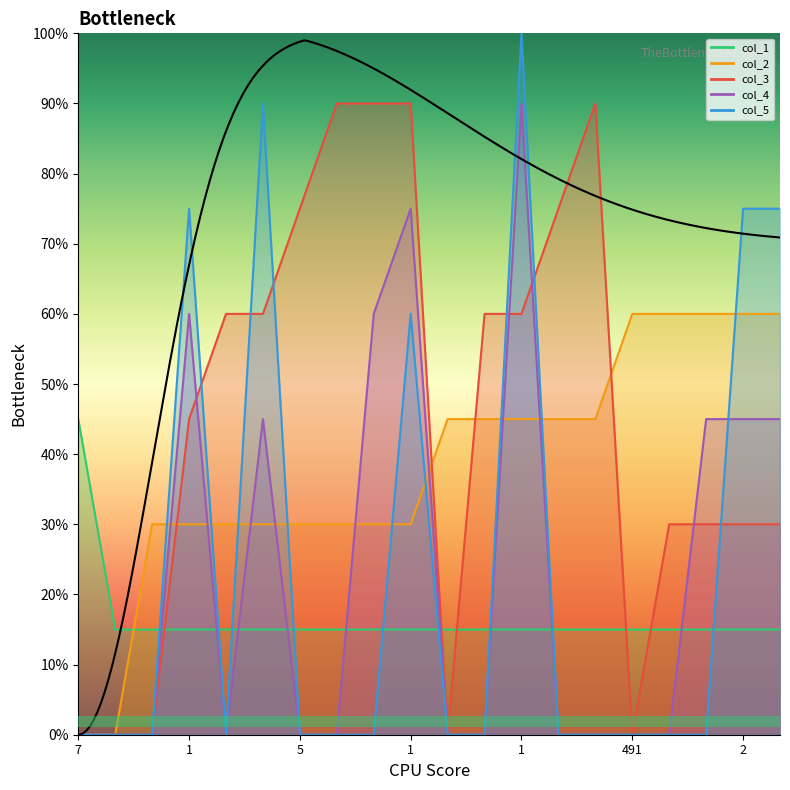

True or false: col_2 has more than 2 points higher than both neighbors.

False